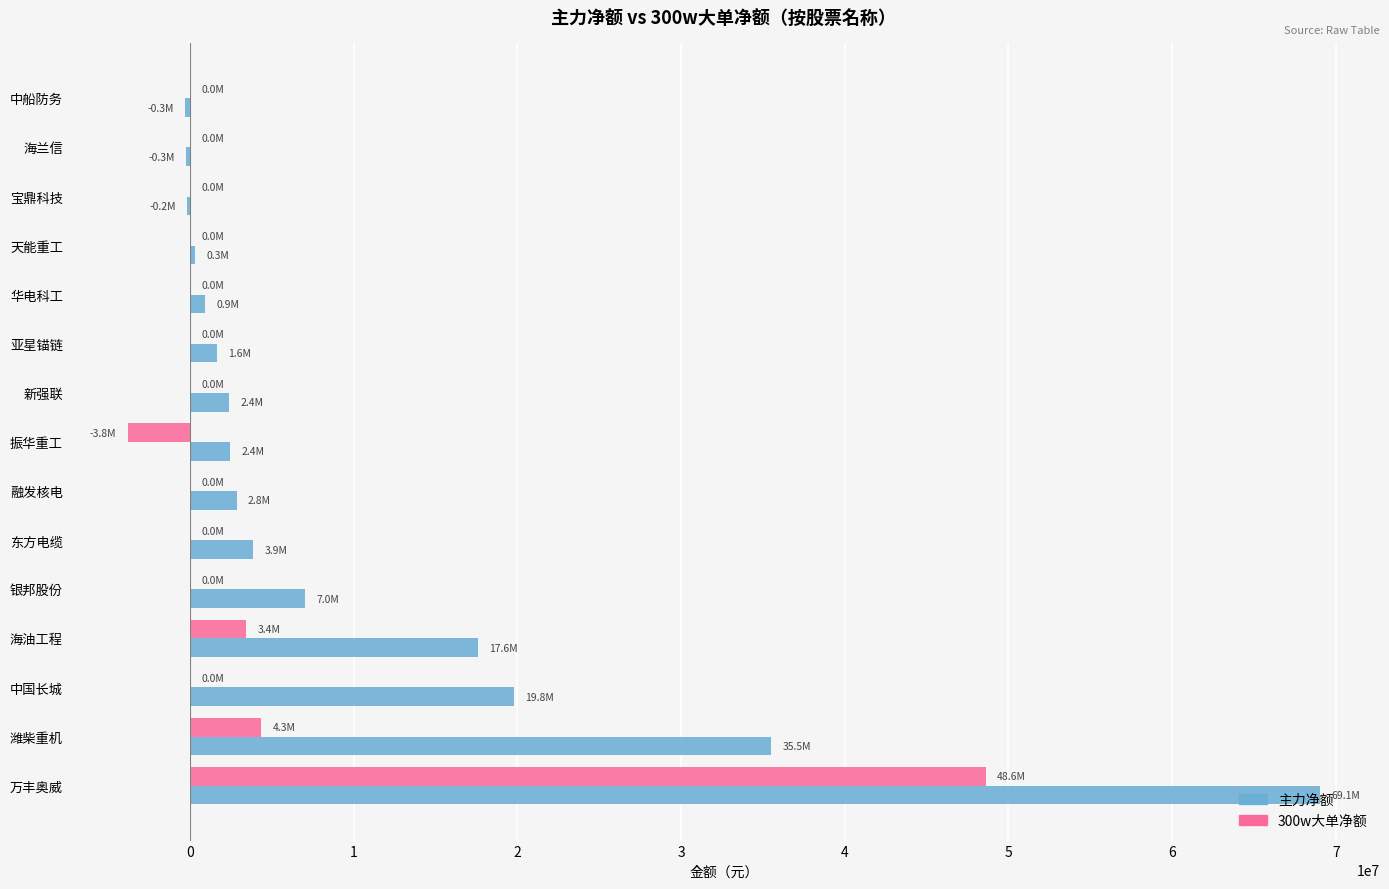

Which series changed the most between 潍柴重机 and 宝鼎科技?

主力净额